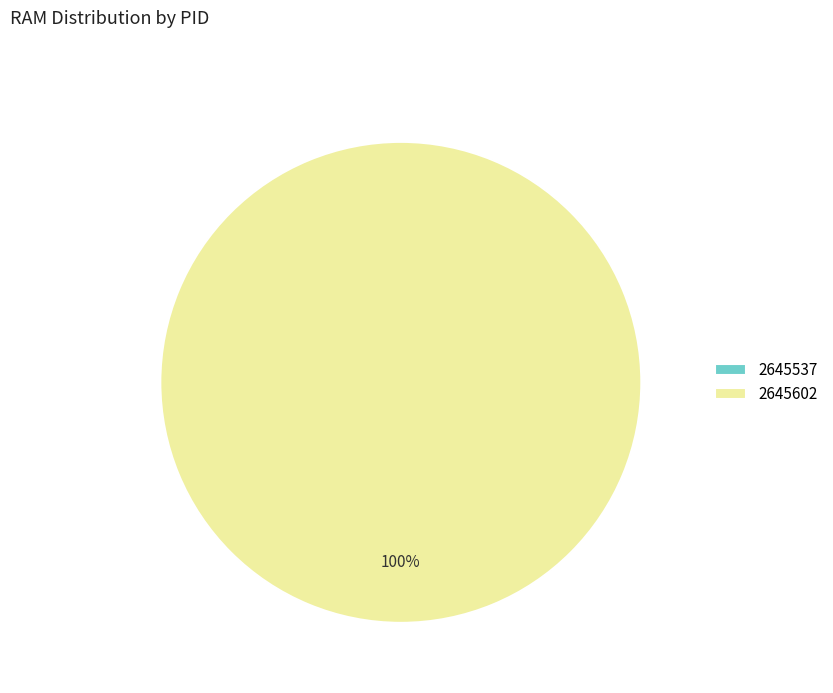

What portion of the pie excludes 2645537?

100.0%